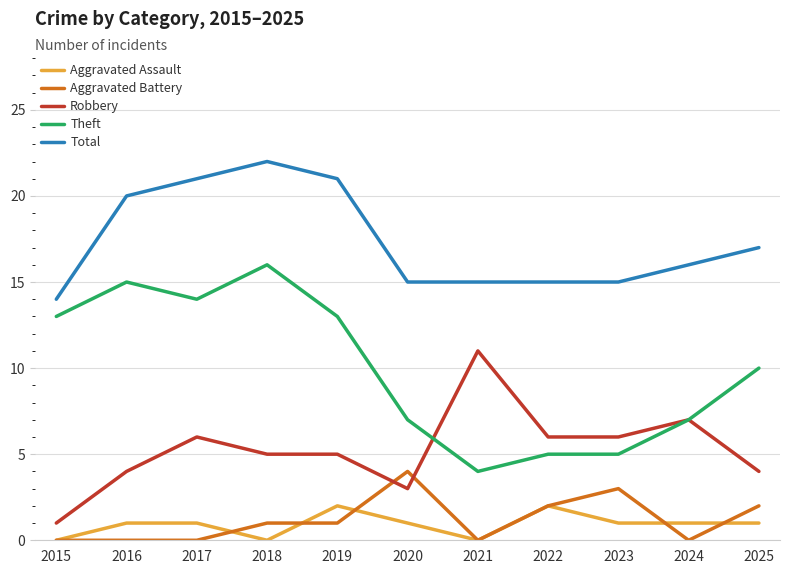

What is the difference between the Total values at 2019 and 2025?

4